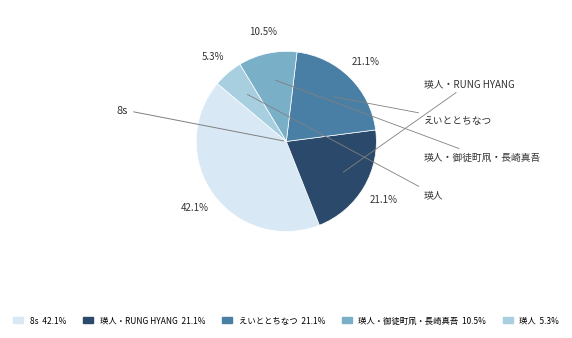

How many segments does this pie chart have?

5